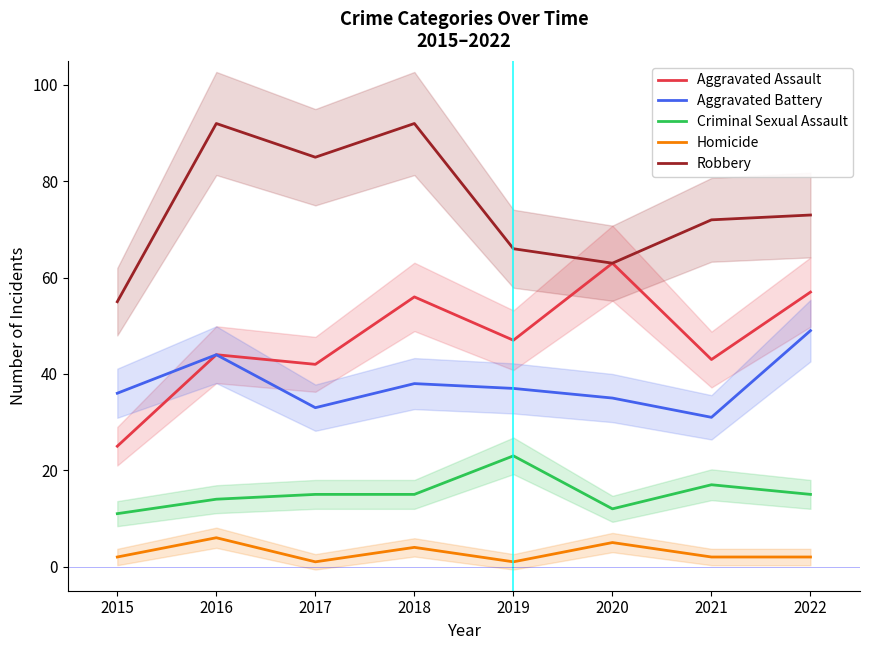

True or false: Criminal Sexual Assault has a value of 23 at 2019.

True